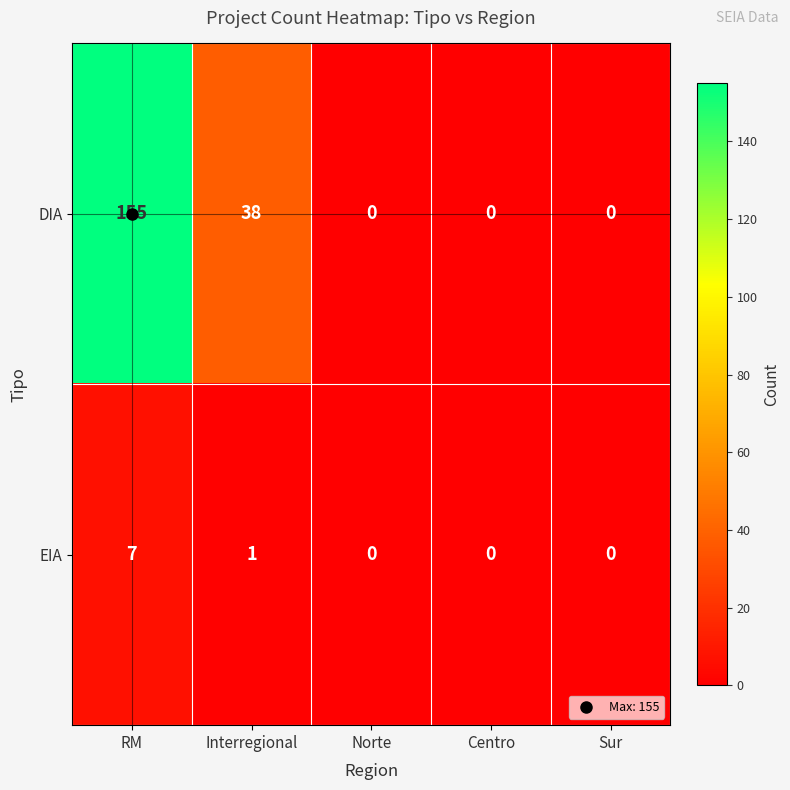

Read the DIA value at RM.

155